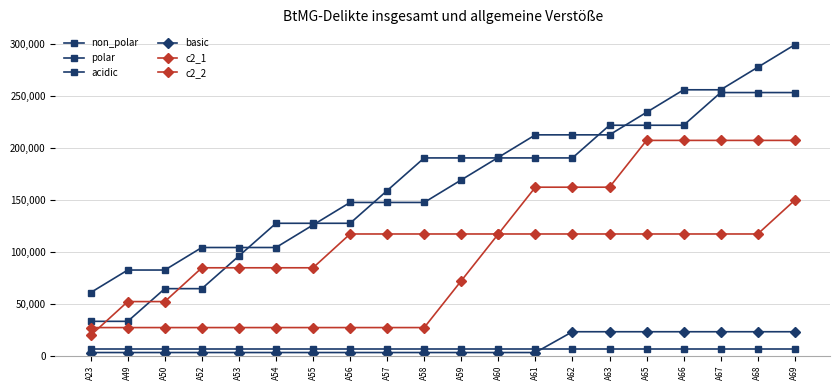

Reading right to left, what are all the values shown in this chart?

non_polar: 299000.0	277333.3	255666.7	255666.7	234000.0	212333.3	212333.3	212333.3	190666.7	169000.0	147333.3	147333.3	147333.3	125666.7	104000.0	104000.0	104000.0	82333.3	82333.3	60666.7
polar: 253000.0	253000.0	253000.0	221571.4	221571.4	221571.4	190142.9	190142.9	190142.9	190142.9	190142.9	158714.3	127285.7	127285.7	127285.7	95857.1	64428.6	64428.6	33000.0	33000.0
acidic: 6000.0	6000.0	6000.0	6000.0	6000.0	6000.0	6000.0	6000.0	6000.0	6000.0	6000.0	6000.0	6000.0	6000.0	6000.0	6000.0	6000.0	6000.0	6000.0	6000.0
basic: 23000.0	23000.0	23000.0	23000.0	23000.0	23000.0	23000.0	3000.0	3000.0	3000.0	3000.0	3000.0	3000.0	3000.0	3000.0	3000.0	3000.0	3000.0	3000.0	3000.0
c2_1: 207000.0	207000.0	207000.0	207000.0	207000.0	162000.0	162000.0	162000.0	117000.0	72000.0	27000.0	27000.0	27000.0	27000.0	27000.0	27000.0	27000.0	27000.0	27000.0	27000.0
c2_2: 149500.0	117000.0	117000.0	117000.0	117000.0	117000.0	117000.0	117000.0	117000.0	117000.0	117000.0	117000.0	117000.0	84500.0	84500.0	84500.0	84500.0	52000.0	52000.0	19500.0